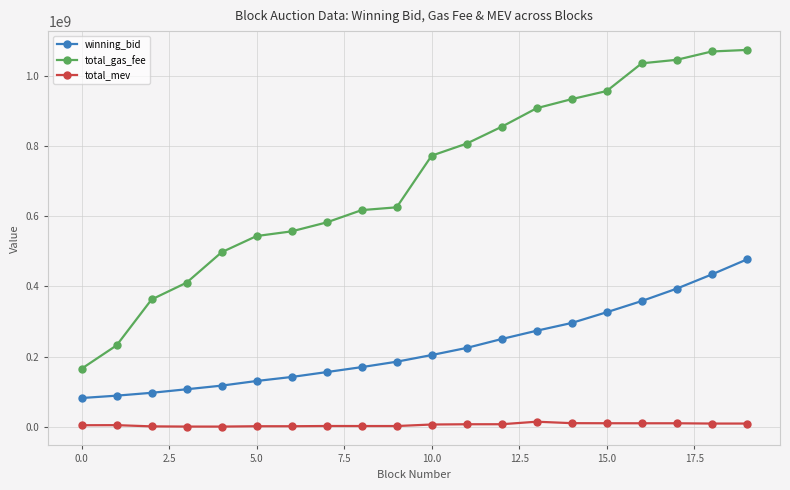

True or false: total_gas_fee and total_mev cross at least once.

False